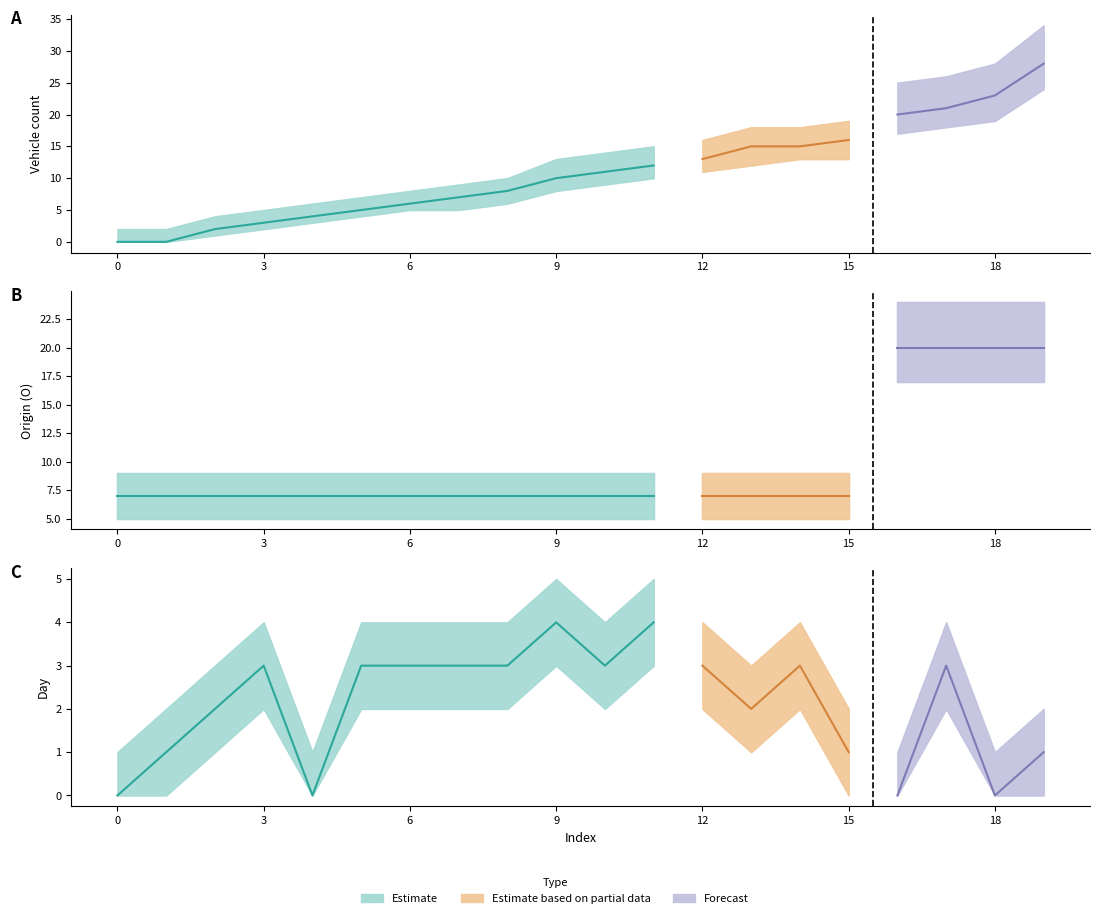

Reading left to right, list all the values displayed in this chart.

Vehicle: 0	0	2	3	4	5	6	7	8	10	11	12	13	15	15	16	20	21	23	28
O: 7	7	7	7	7	7	7	7	7	7	7	7	7	7	7	7	20	20	20	20
Day: 0	1	2	3	0	3	3	3	3	4	3	4	3	2	3	1	0	3	0	1